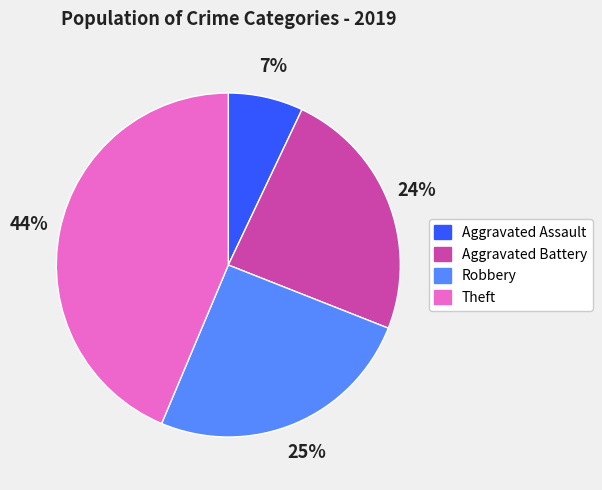

Is the sum of Aggravated Battery and Aggravated Assault greater than half?

No